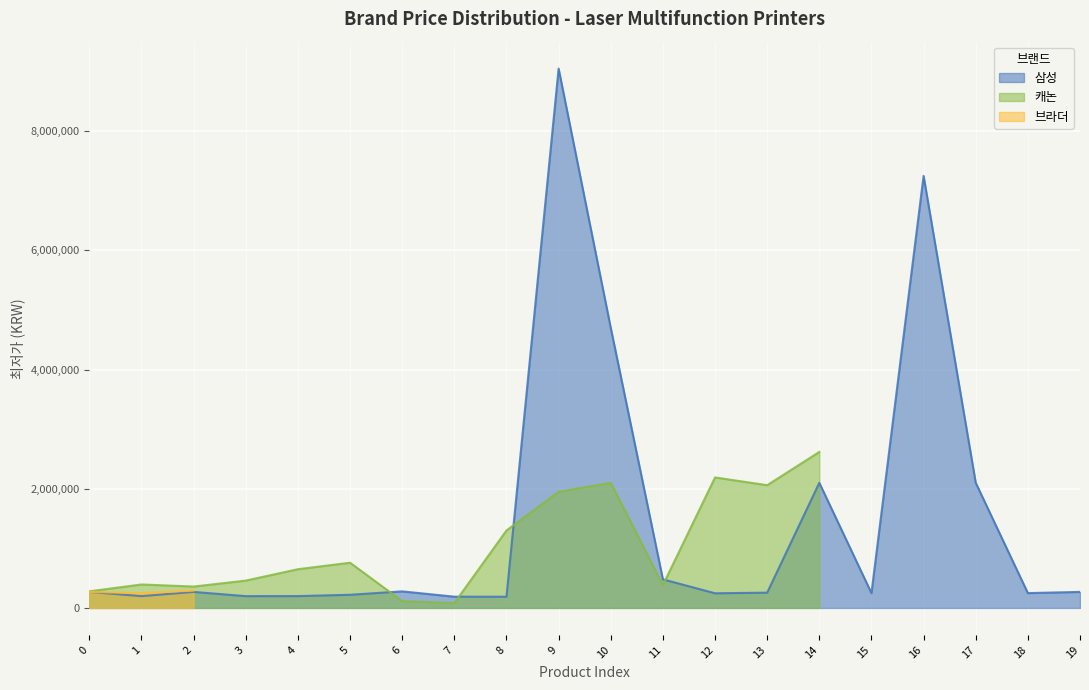

True or false: 삼성 has a value of 269000 at 0.

True